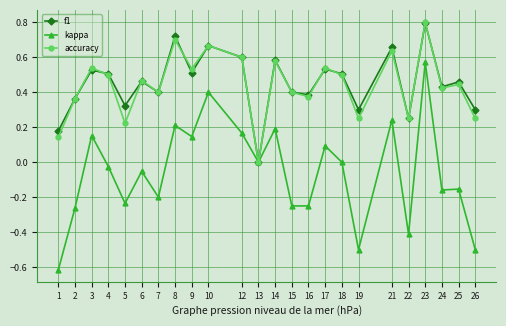

What is the total value across all series at 9?

1.2